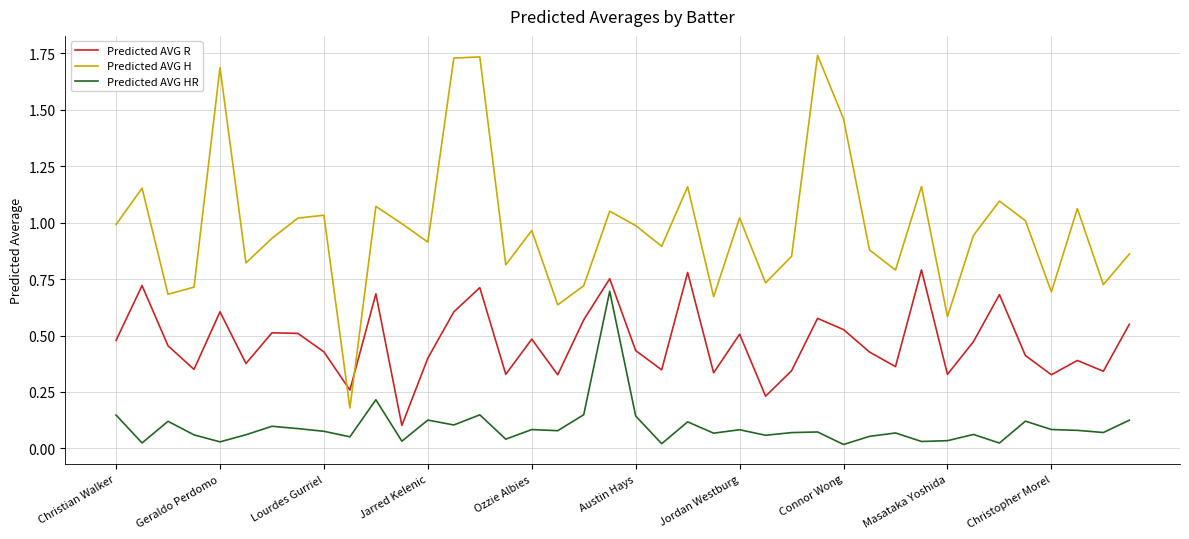

Which series has the largest total across all categories?

Predicted AVG H